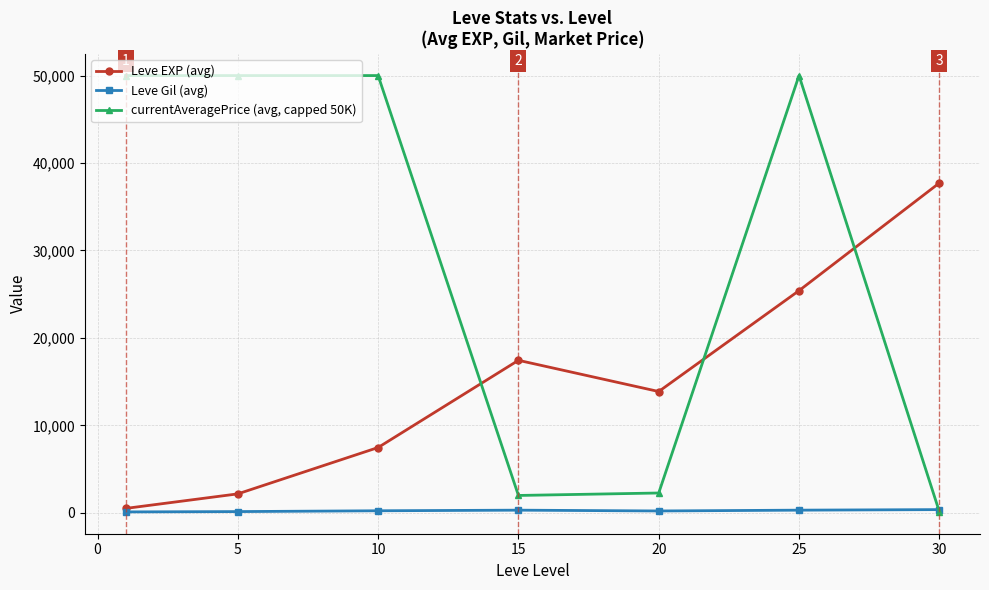

Which series ends up on top after the final intersection of currentAveragePrice (avg, capped 50K) and Leve EXP (avg)?

Leve EXP (avg)